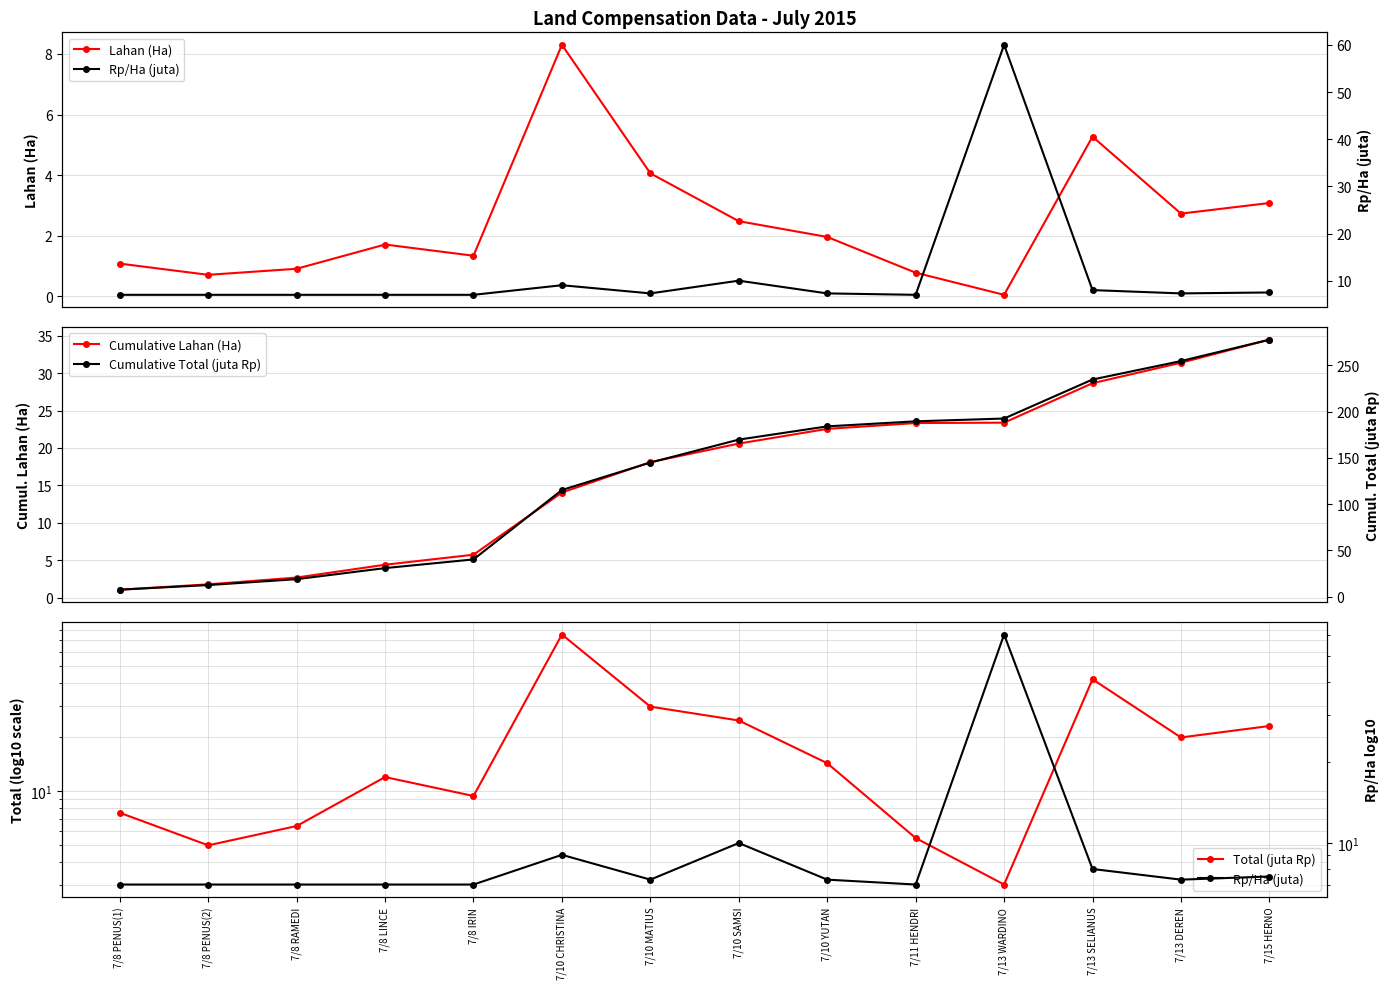

True or false: Lahan (Ha) has a value of 0.0 at 7/13 WARDINO.

False